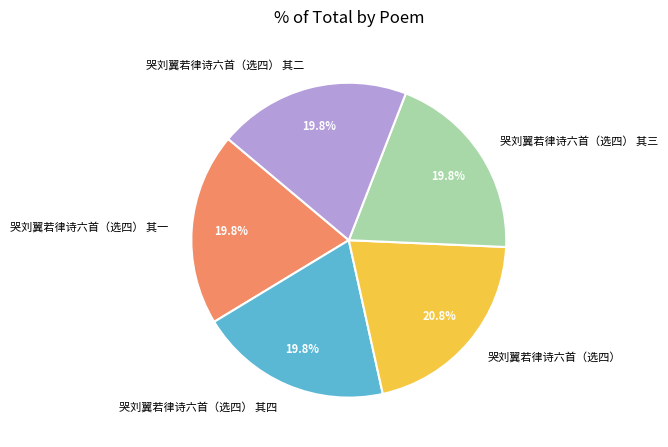

True or false: 哭刘翼若律诗六首（选四） 其二 accounts for 20% of the total.

True